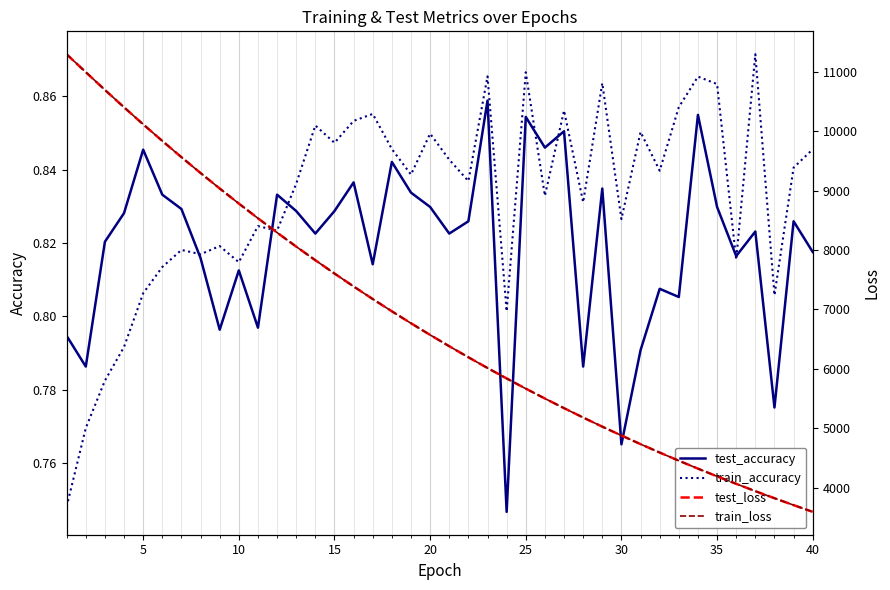

At how many categories does at least one series exceed 10989?

2